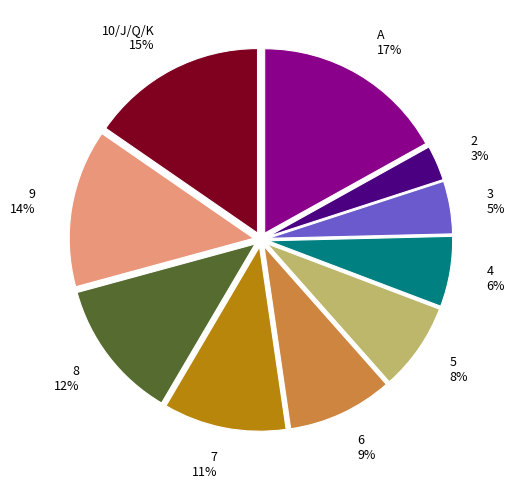

Is the sum of 3 and A greater than half?

No